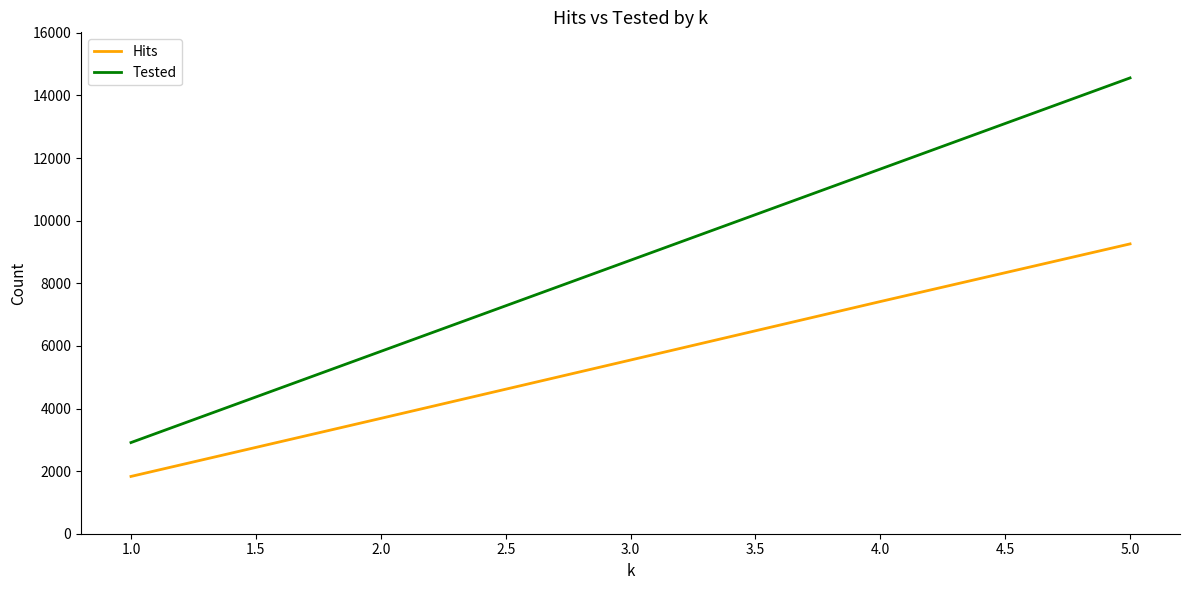

How many series are shown in this chart?

2